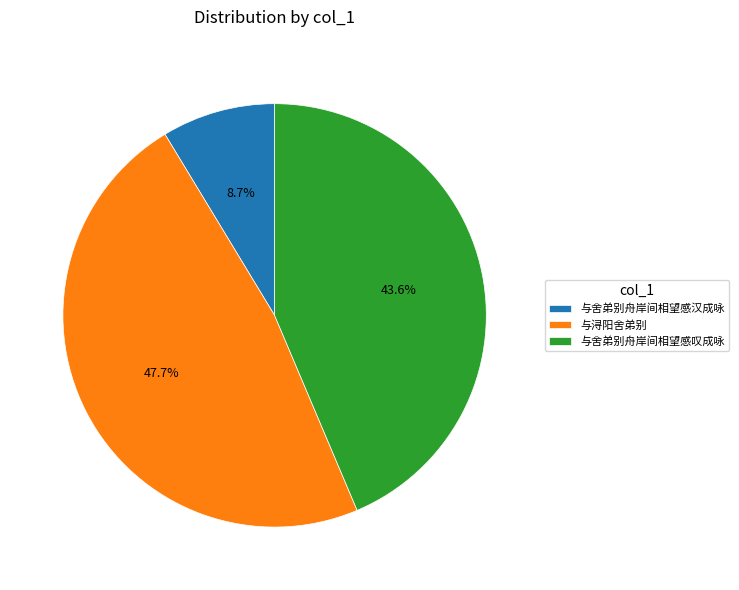

True or false: 与浔阳舍弟别 accounts for 10% of the total.

False